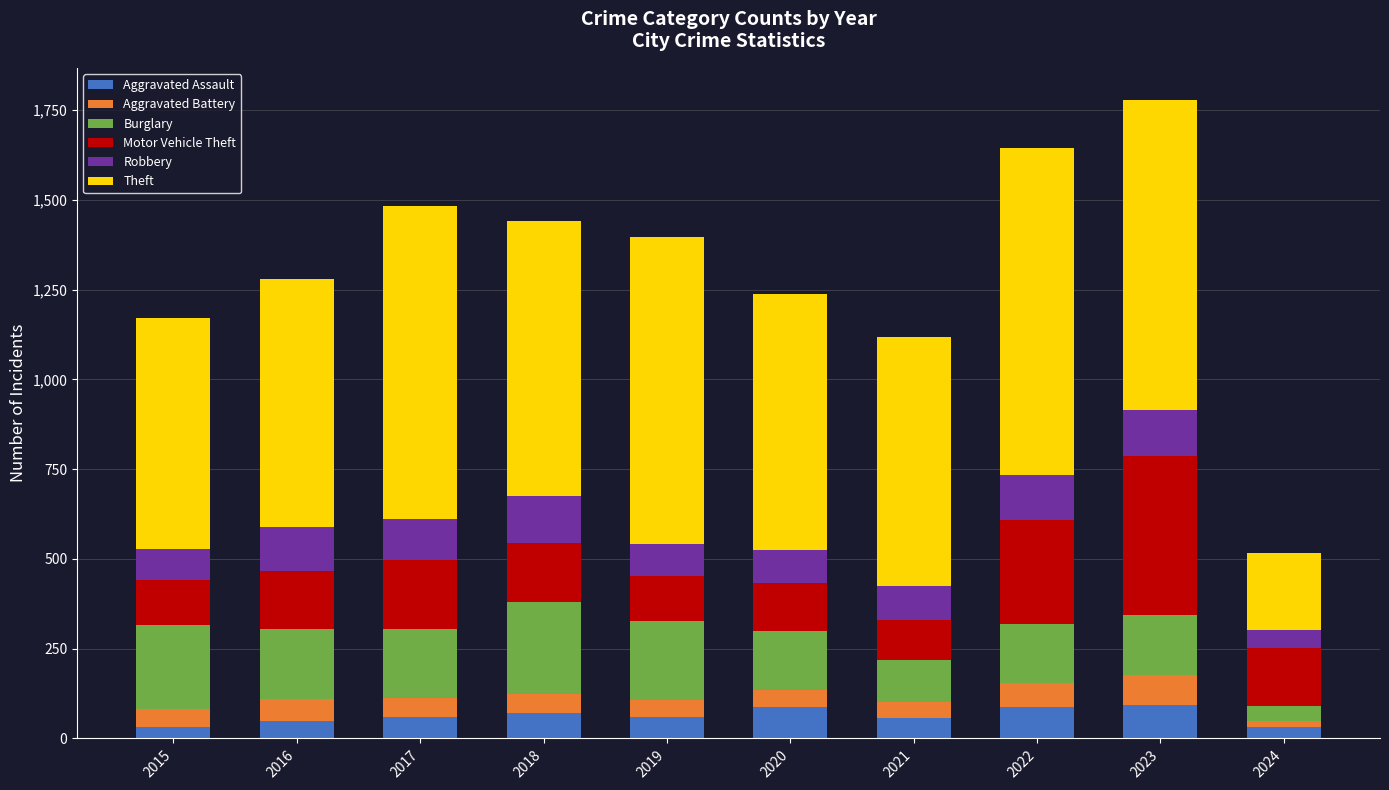

How many distinct data groups are displayed?

6